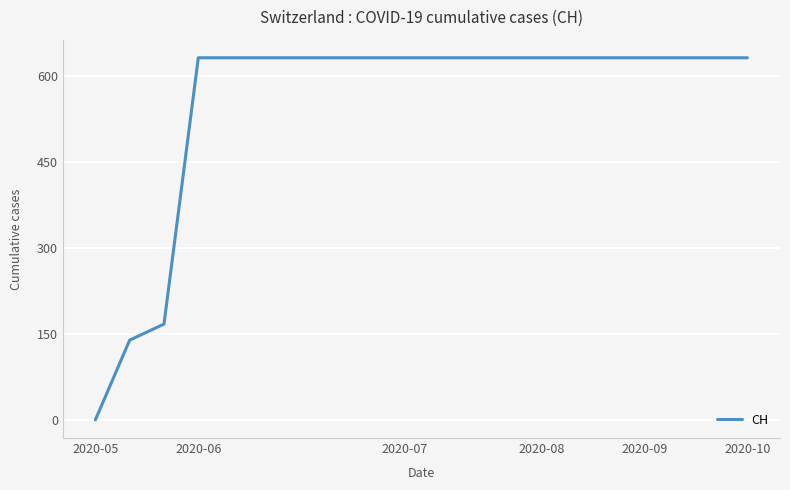

Does the chart display data point markers on the line(s)?

No